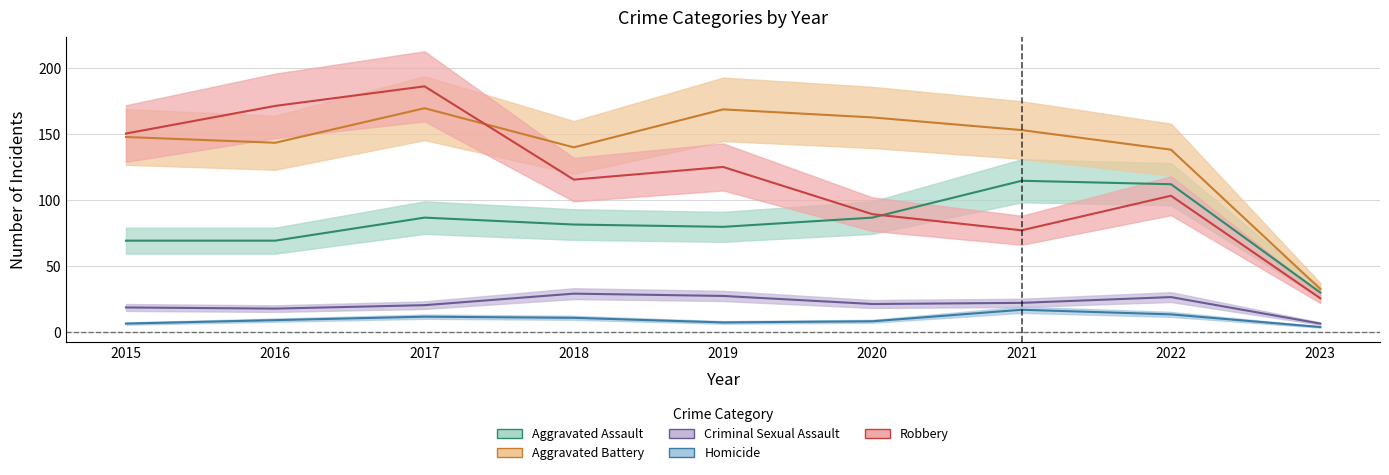

At how many categories does at least one series exceed 150?

6